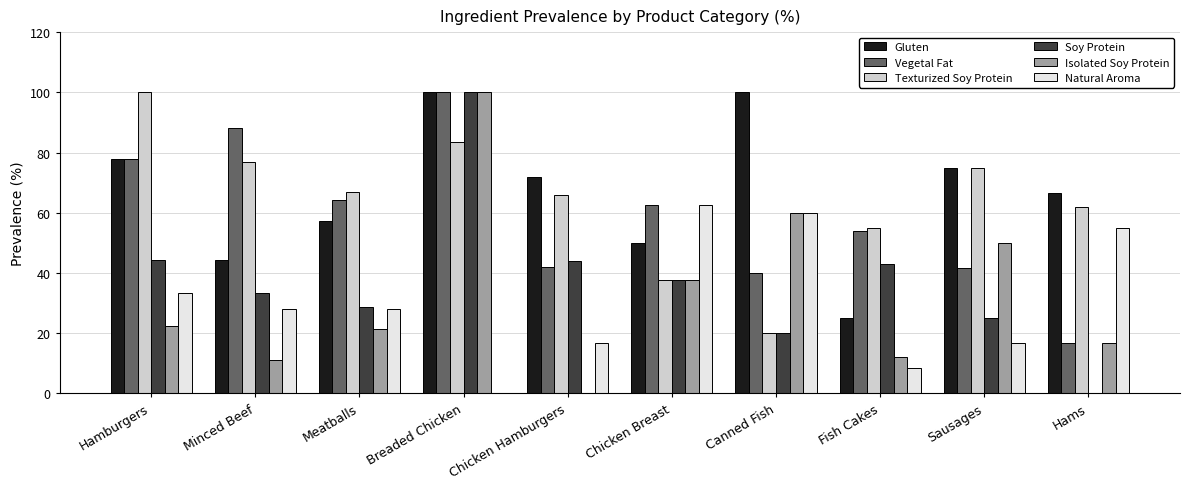

Which series has the largest total across all categories?

Gluten